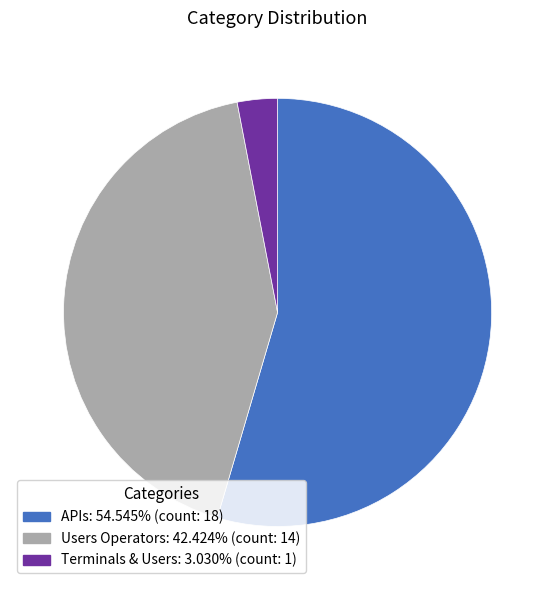

Is the sum of APIs and Terminals & Users greater than half?

Yes